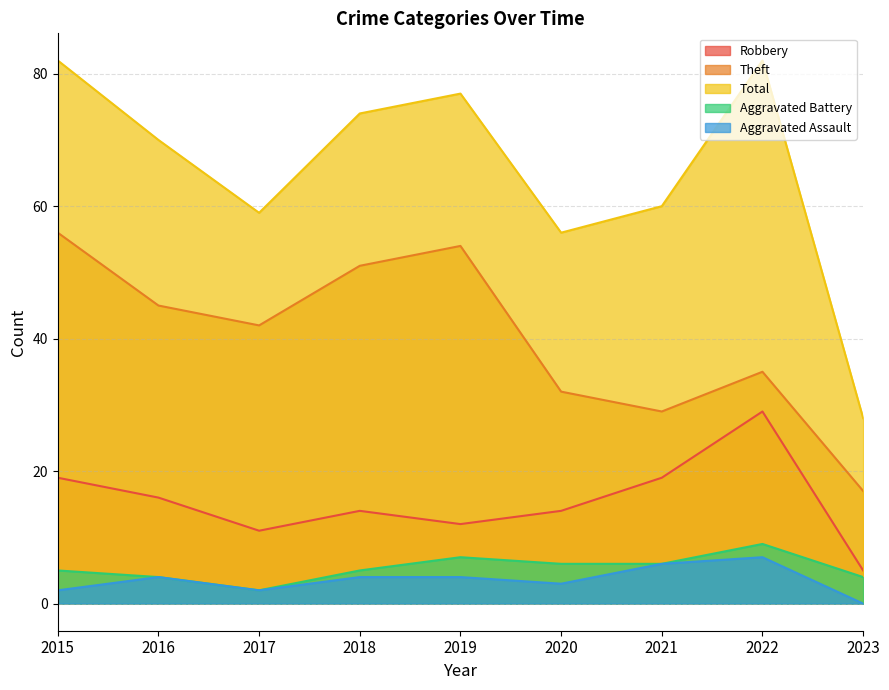

Which series changed the most between 2016 and 2020?

Total